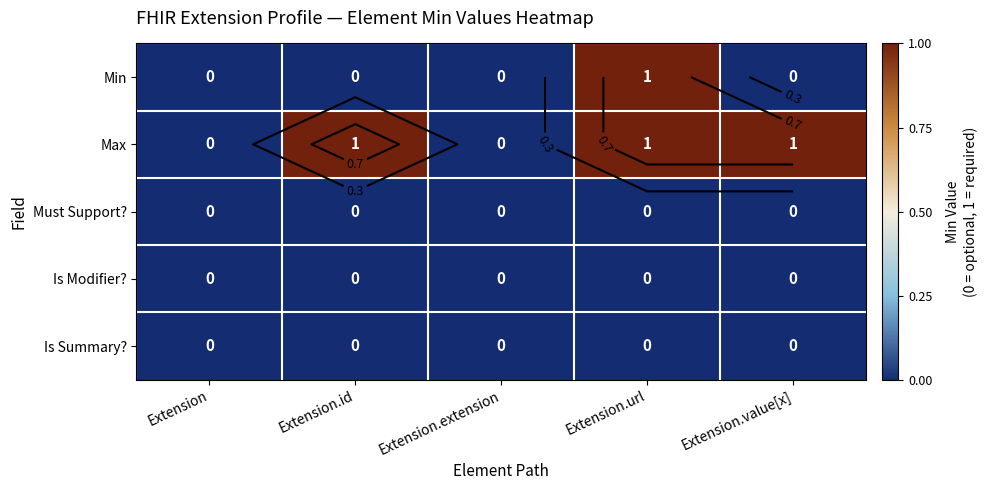

What is the spread (max minus min) of values at Extension.url?

1